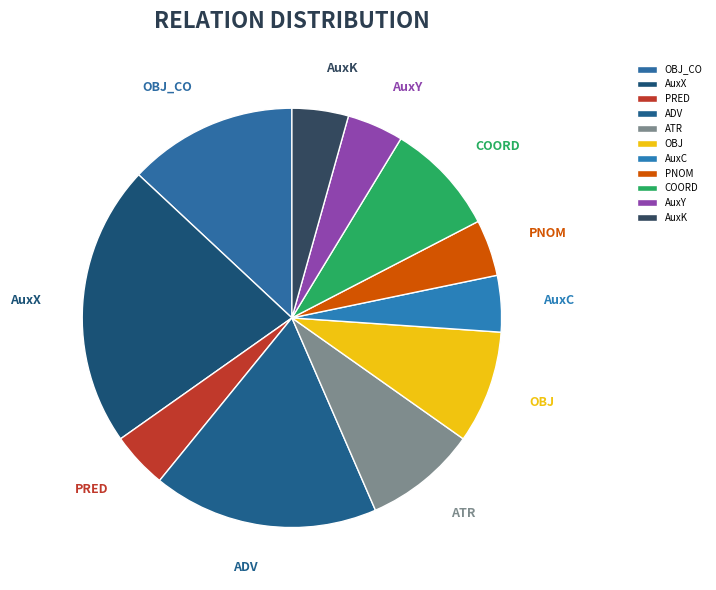

Which has a higher value, PNOM or AuxX?

AuxX